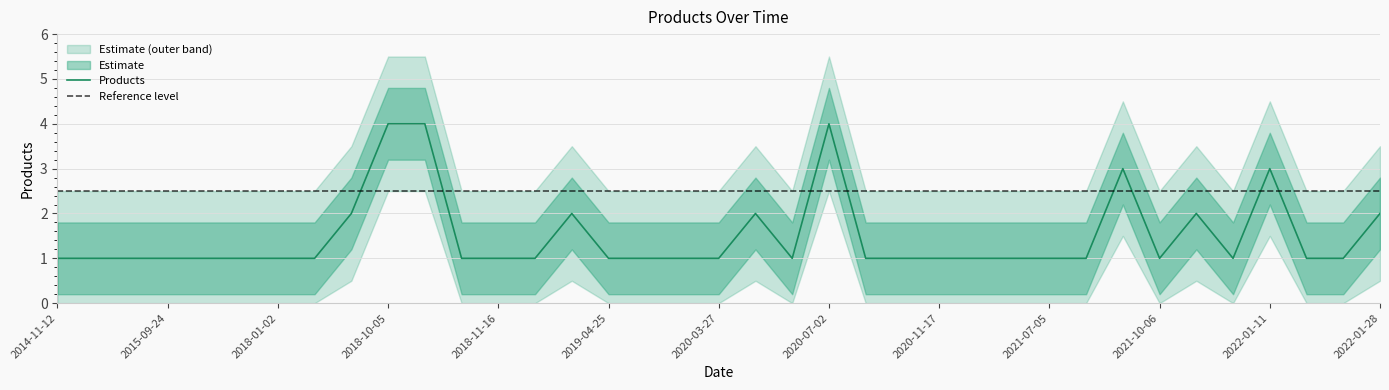

List the labels in order of value, largest first.

2018-10-05, 2018-10-25, 2020-07-02, 2021-08-30, 2022-01-11, 2018-09-24, 2019-04-03, 2020-05-15, 2021-10-27, 2022-01-28, 2014-11-12, 2014-12-05, 2015-05-25, 2015-09-24, 2015-11-23, 2017-08-22, 2018-01-02, 2018-08-28, 2018-10-30, 2018-11-16, 2018-11-28, 2019-04-25, 2019-05-22, 2020-01-08, 2020-03-27, 2020-06-11, 2020-08-24, 2020-11-12, 2020-11-17, 2020-11-20, 2021-02-02, 2021-07-05, 2021-07-20, 2021-10-06, 2021-11-05, 2022-01-24, 2022-01-26